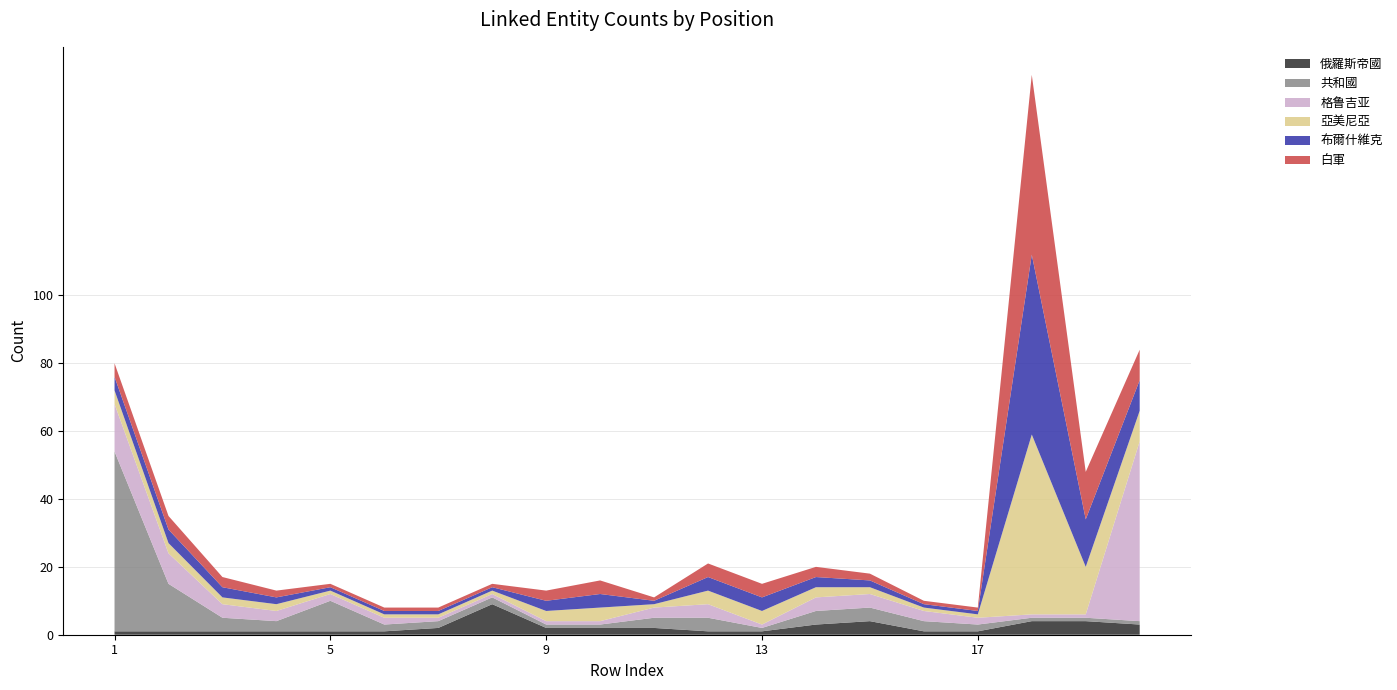

Does the chart have visible grid lines?

Yes